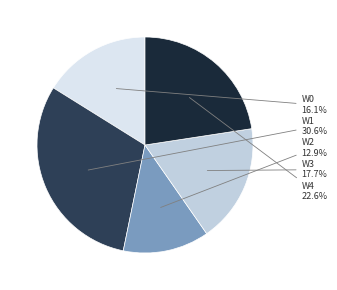

Is there a majority slice in this chart?

No